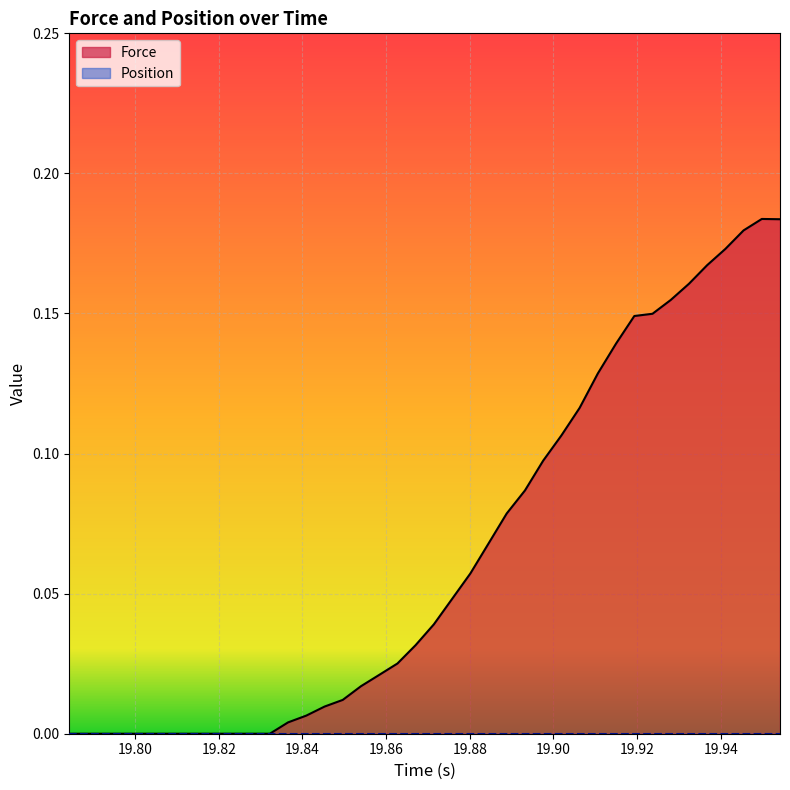

Which series has the widest spread of values?

Force